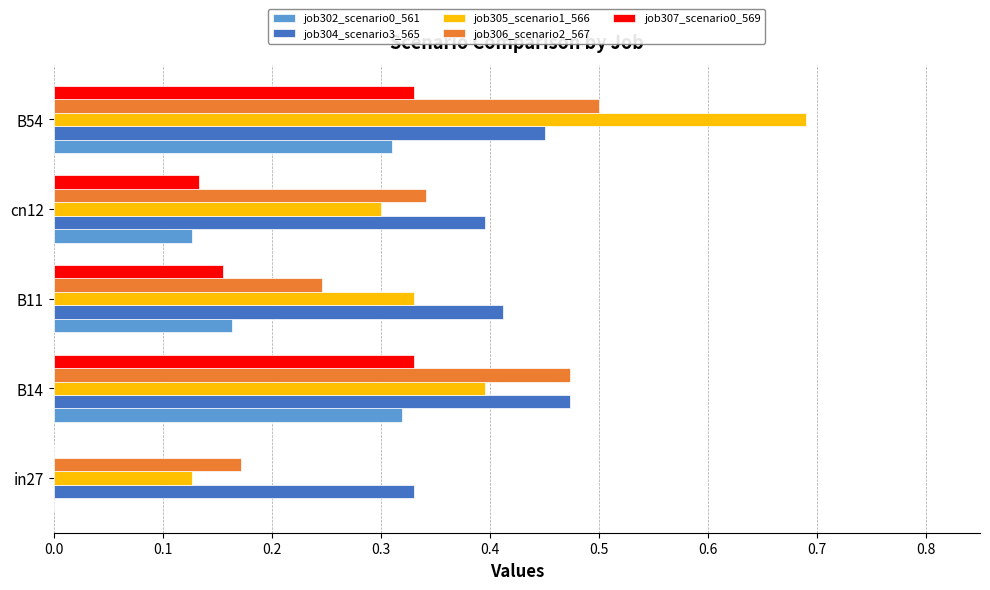

Is the value of job306_scenario2_567 at B54 greater than the value of job305_scenario1_566 at B11?

Yes